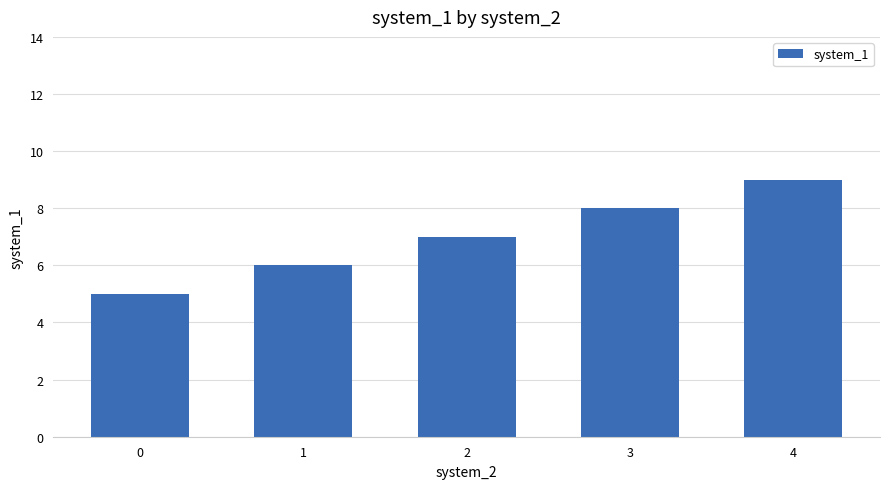

What is the ratio of the value at 3 to the value at 0?

1.6